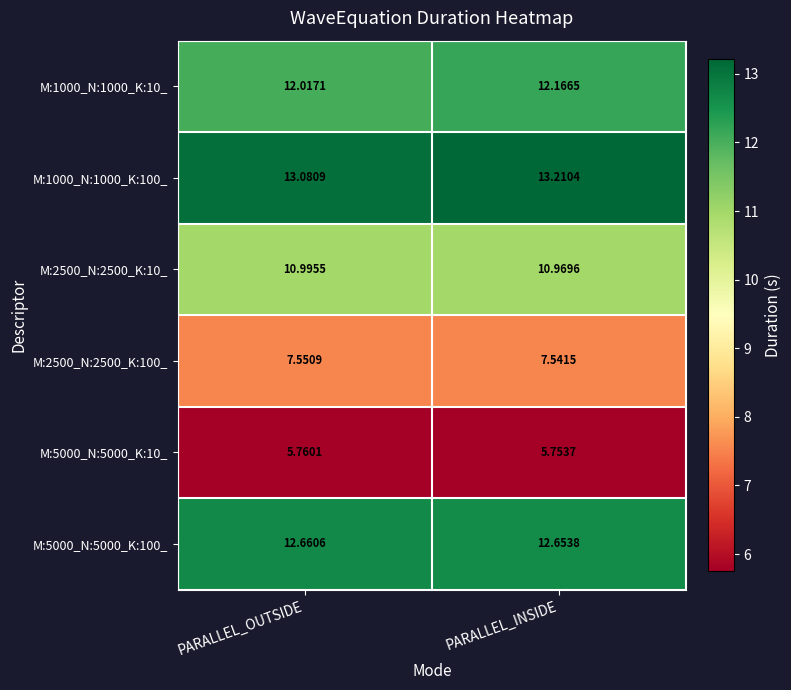

List the series in order of their peak value, highest first.

M:1000_N:1000_K:100_, M:5000_N:5000_K:100_, M:1000_N:1000_K:10_, M:2500_N:2500_K:10_, M:2500_N:2500_K:100_, M:5000_N:5000_K:10_